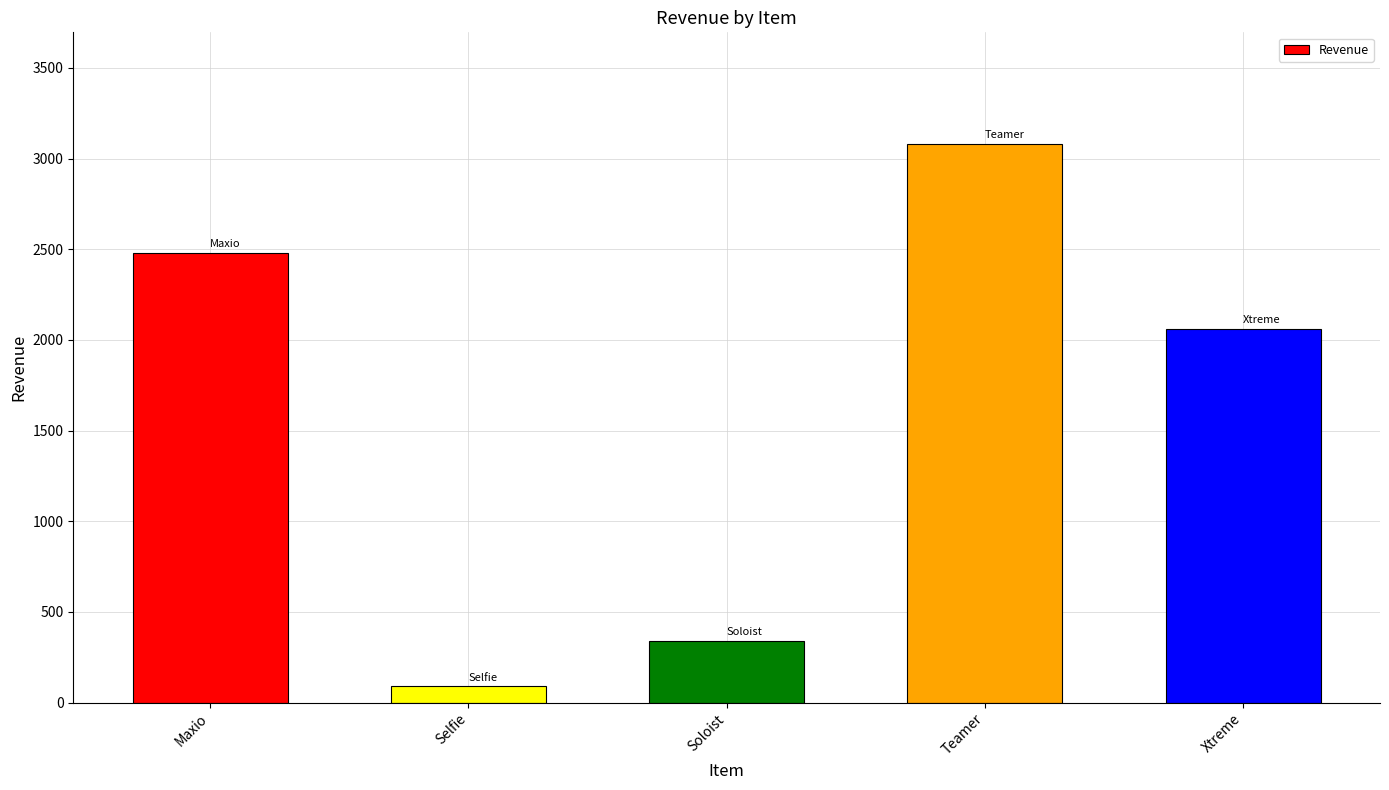

True or false: the data shows 2480 at Maxio.

True